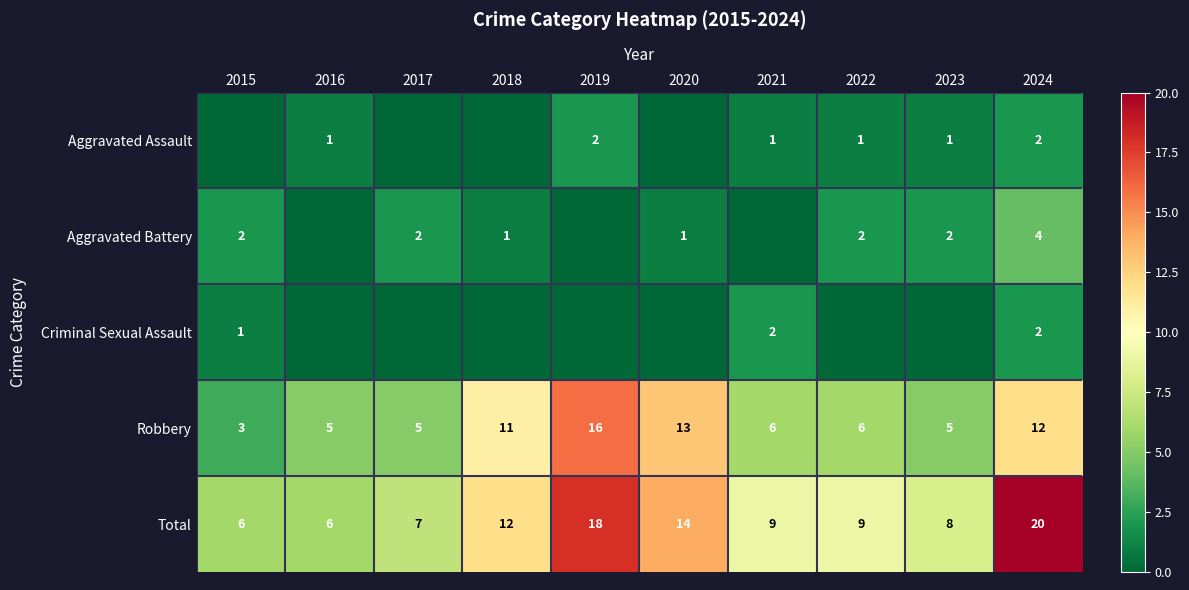

What is the difference between the maximum and minimum values in the Total series?

14